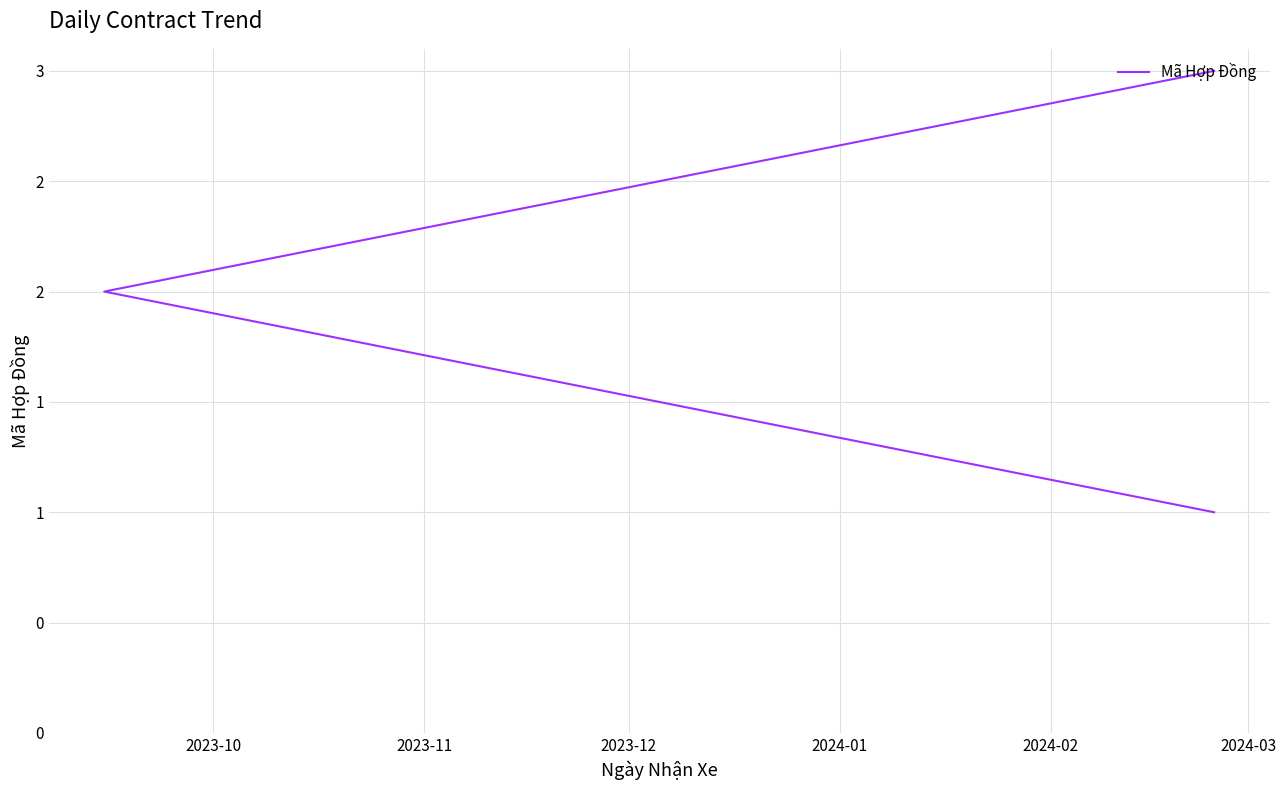

What is the average value?

2